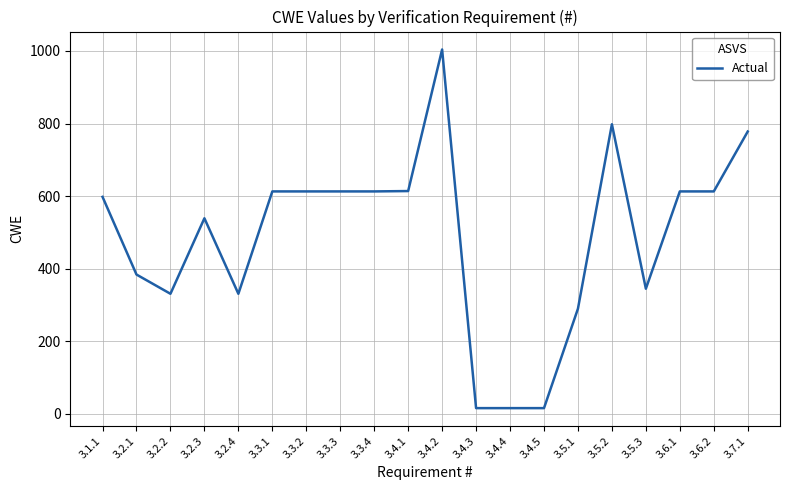

Is it true that the value at 3.5.3 is 345?

True